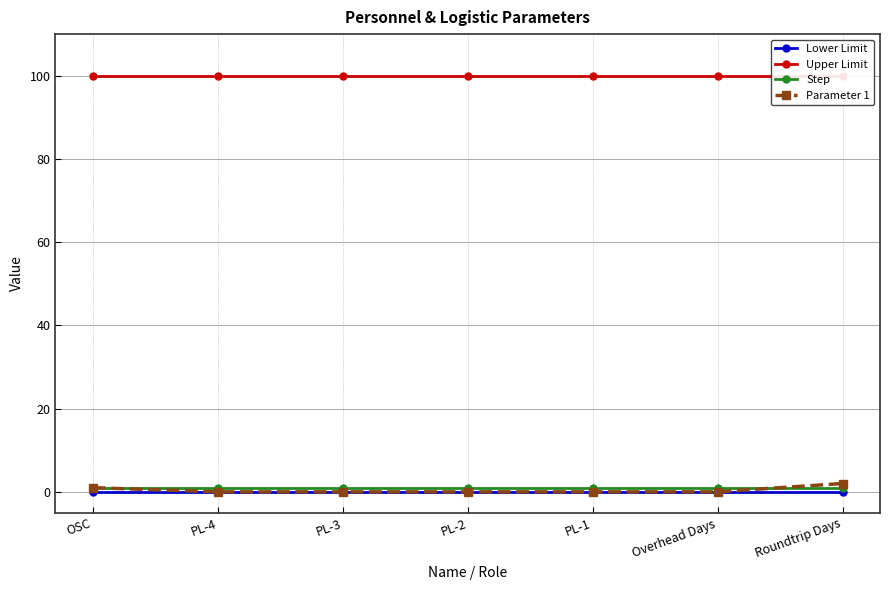

True or false: Lower Limit and Parameter 1 cross at least once.

False